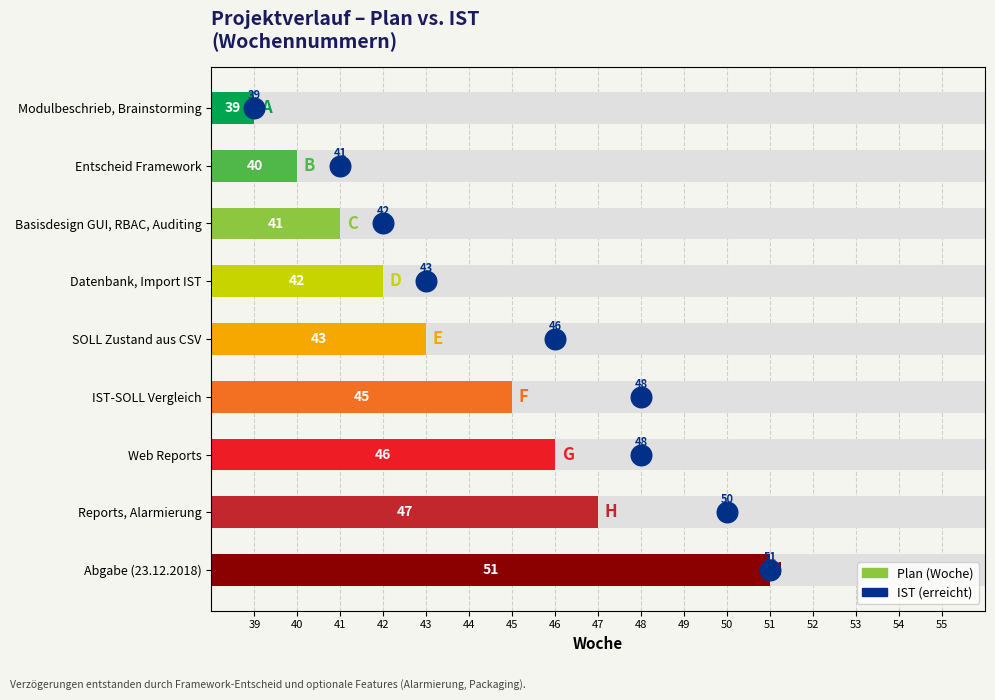

What is the total value across all series at Woche 43?

89